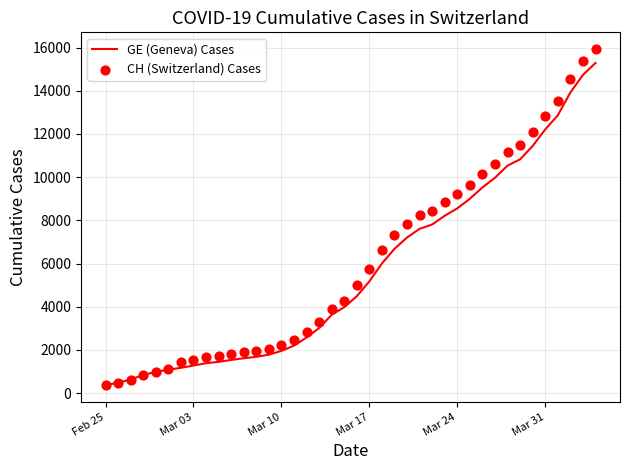

What are all the series names shown in the legend?

GE (Geneva) Cases, CH (Switzerland) Cases